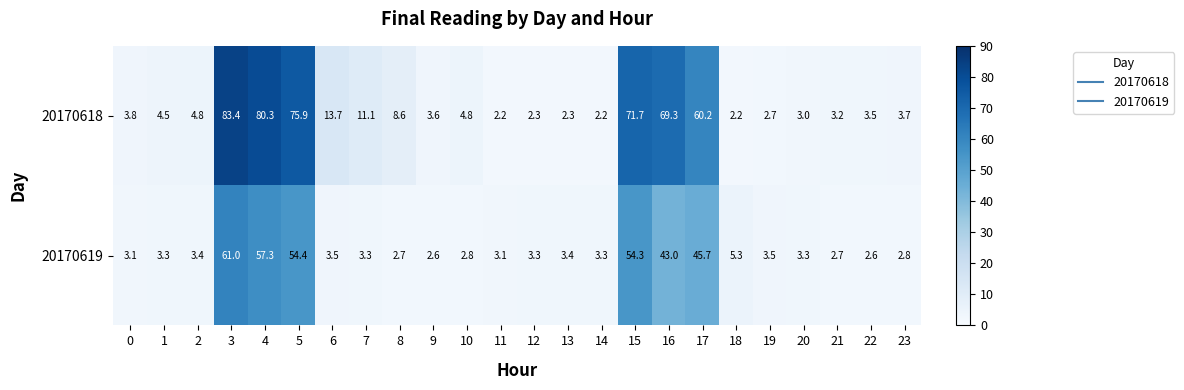

What value does the 20170618 series have at 1?

4.5